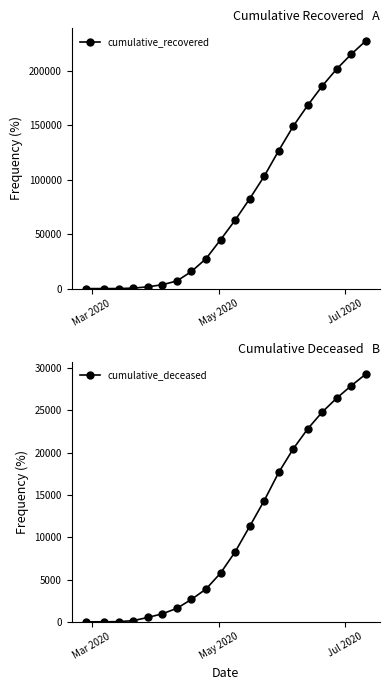

True or false: cumulative_recovered and cumulative_deceased cross at least once.

False